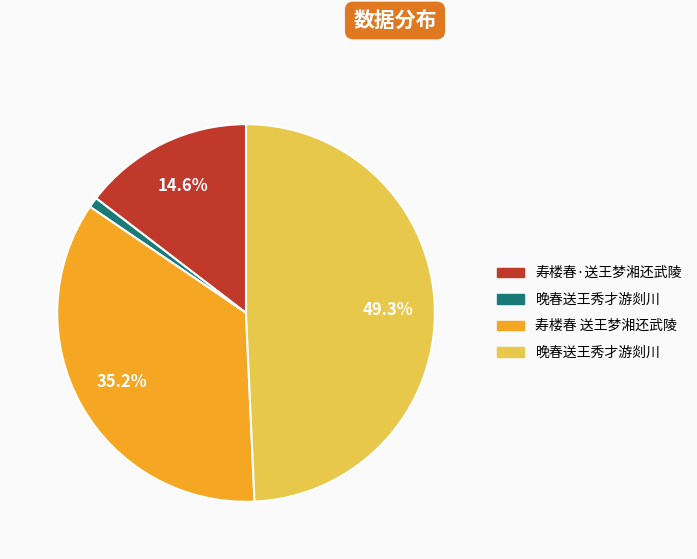

Does any single category account for the majority?

No